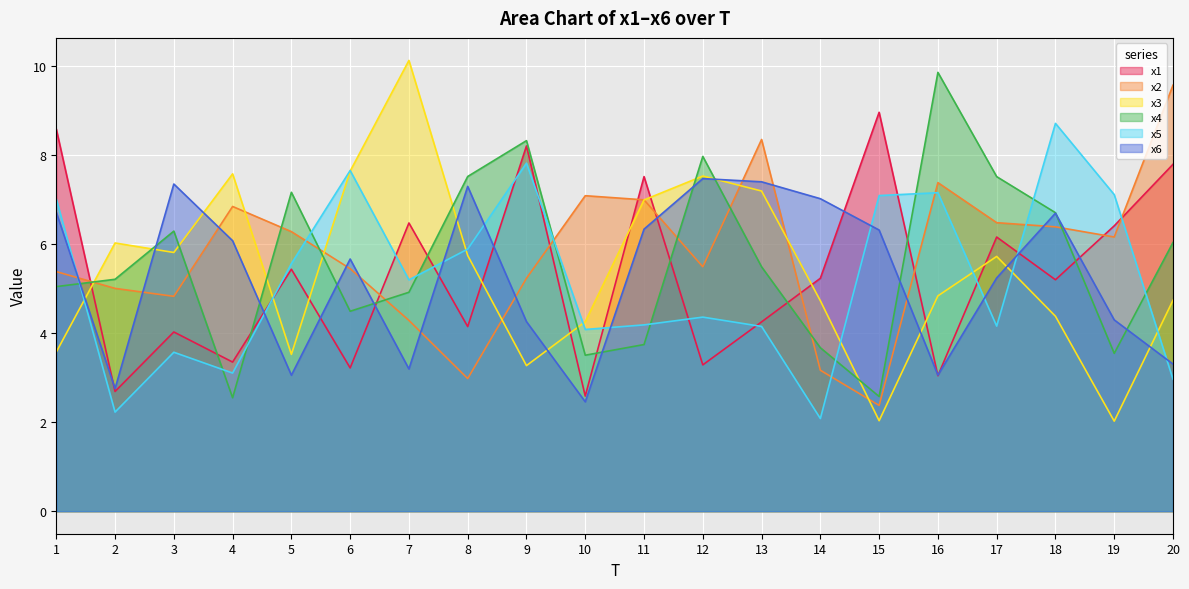

At which category does x5 reach its first local peak?

3